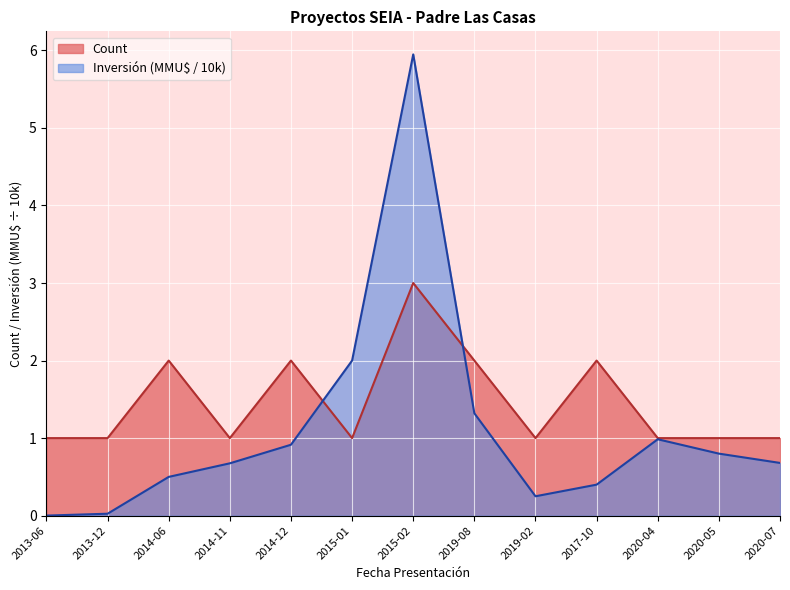

What are all the series names shown in the legend?

Count, Inversión (MMU$ / 10k)